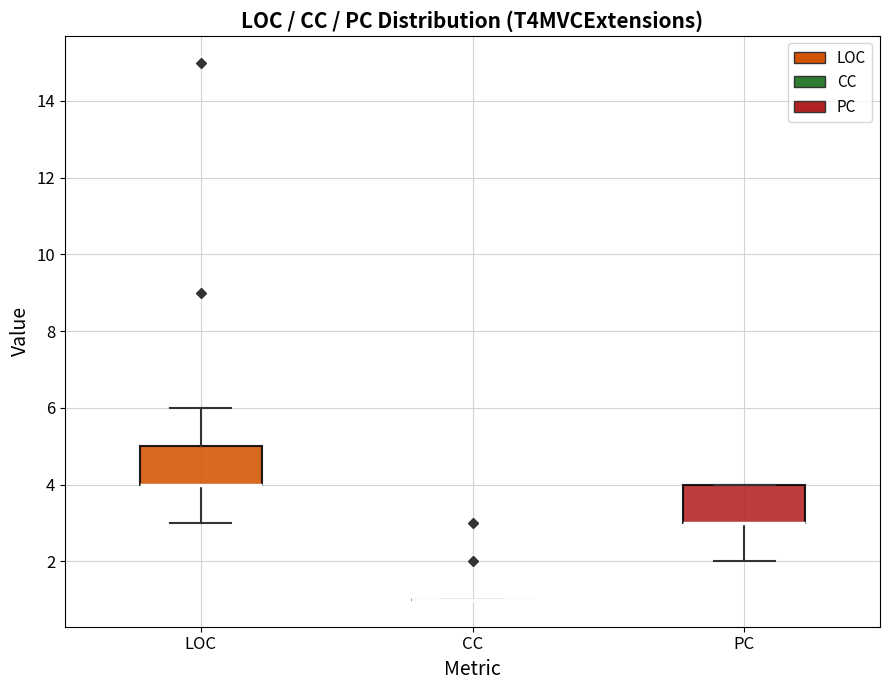

Reading left to right, transcribe this box plot: for each box, give where its median line is, the range the box spans, and where its two whiskers end, as read against the y-axis. The values are not printed on the chart, so give them approximately, as read against the axis.

LOC: median 4 (drawn on the box's lower edge), box 4 to 5, whiskers 3 to 6
CC: box collapsed to a line at 1, whiskers 1 to 1
PC: median 3 (drawn on the box's lower edge), box 3 to 4, whiskers 2 to 4